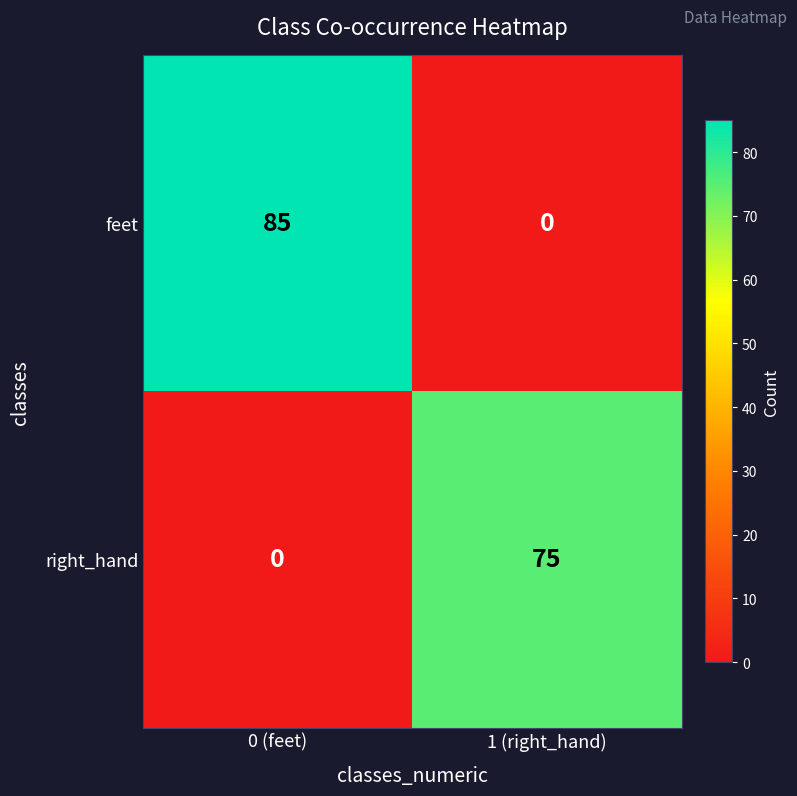

The feet series shows 30 at 0 (feet). True or false?

False